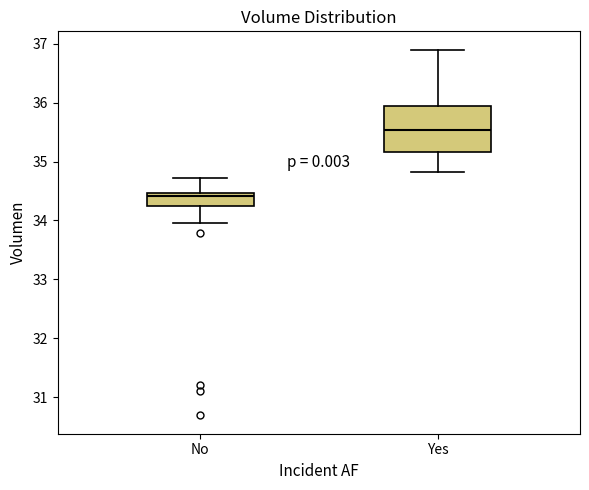

Which box's median line is the lowest?

No